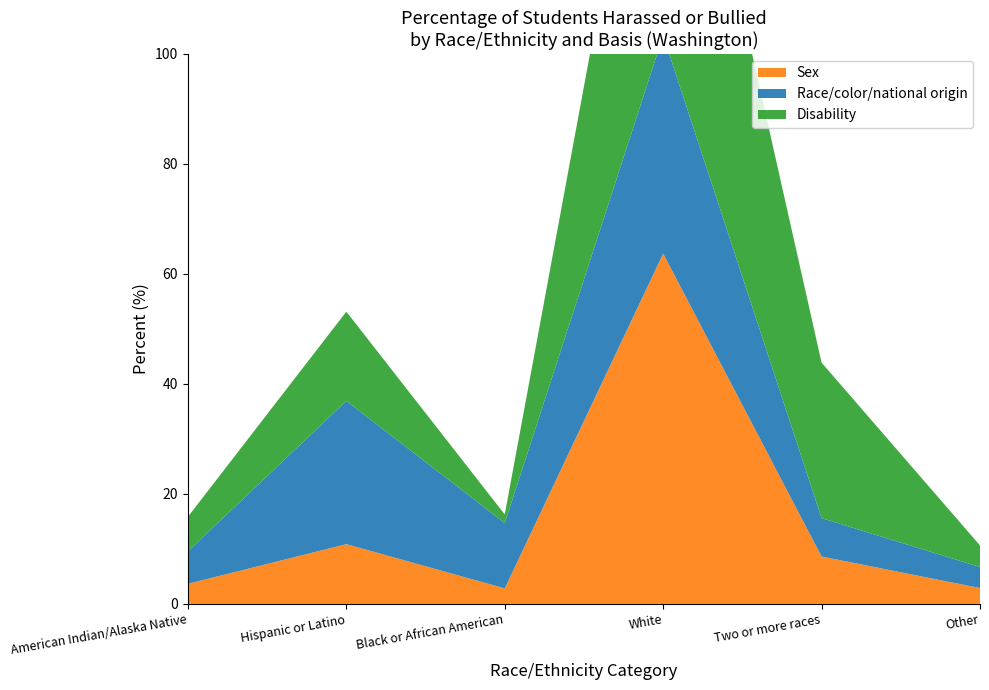

Reading left to right, transcribe all the data shown in this chart.

Sex: American Indian/Alaska Native=3.7	Hispanic or Latino=10.9	Black or African American=2.8	White=63.7	Two or more races=8.6	Other=2.9
Race/color/national origin: American Indian/Alaska Native=5.9	Hispanic or Latino=26.0	Black or African American=11.9	White=39.6	Two or more races=7.0	Other=3.8
Disability: American Indian/Alaska Native=6.3	Hispanic or Latino=16.2	Black or African American=1.6	White=68.6	Two or more races=28.3	Other=3.9